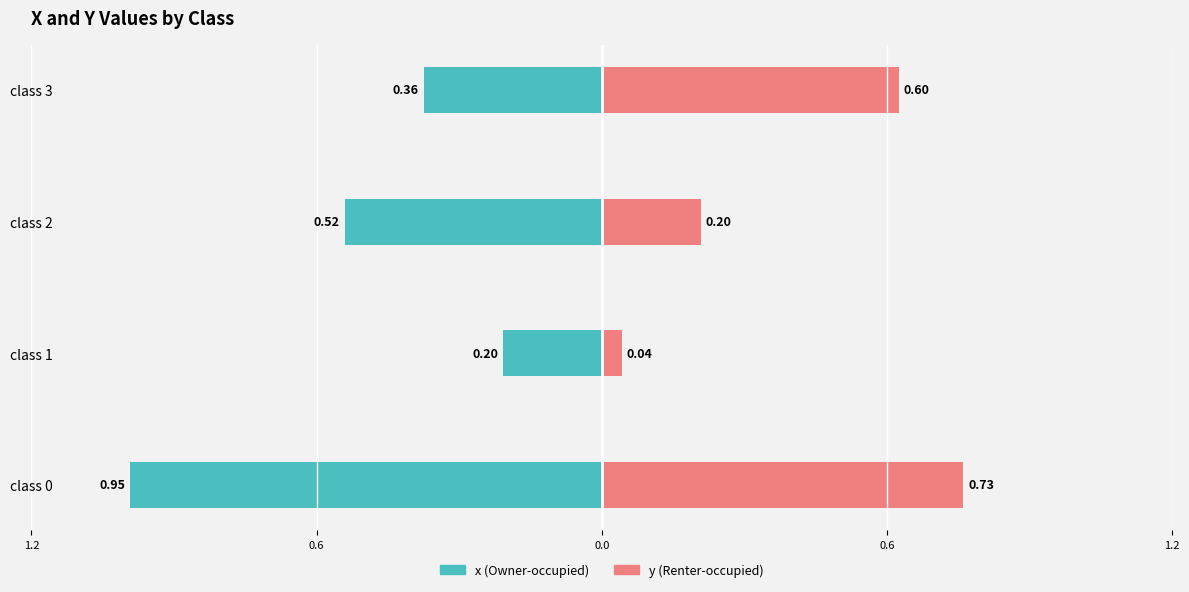

Reading left to right, extract all data points from this chart.

x (Owner-occupied): -1.0	-0.2	-0.5	-0.4
y (Renter-occupied): 0.7	0.0	0.2	0.6